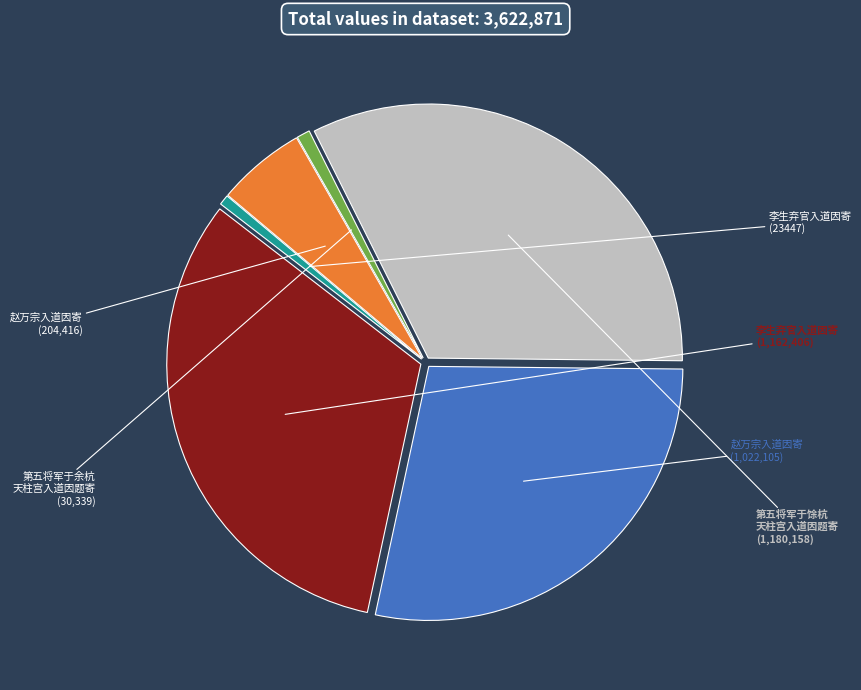

Is there any slice that represents more than half of the pie?

No